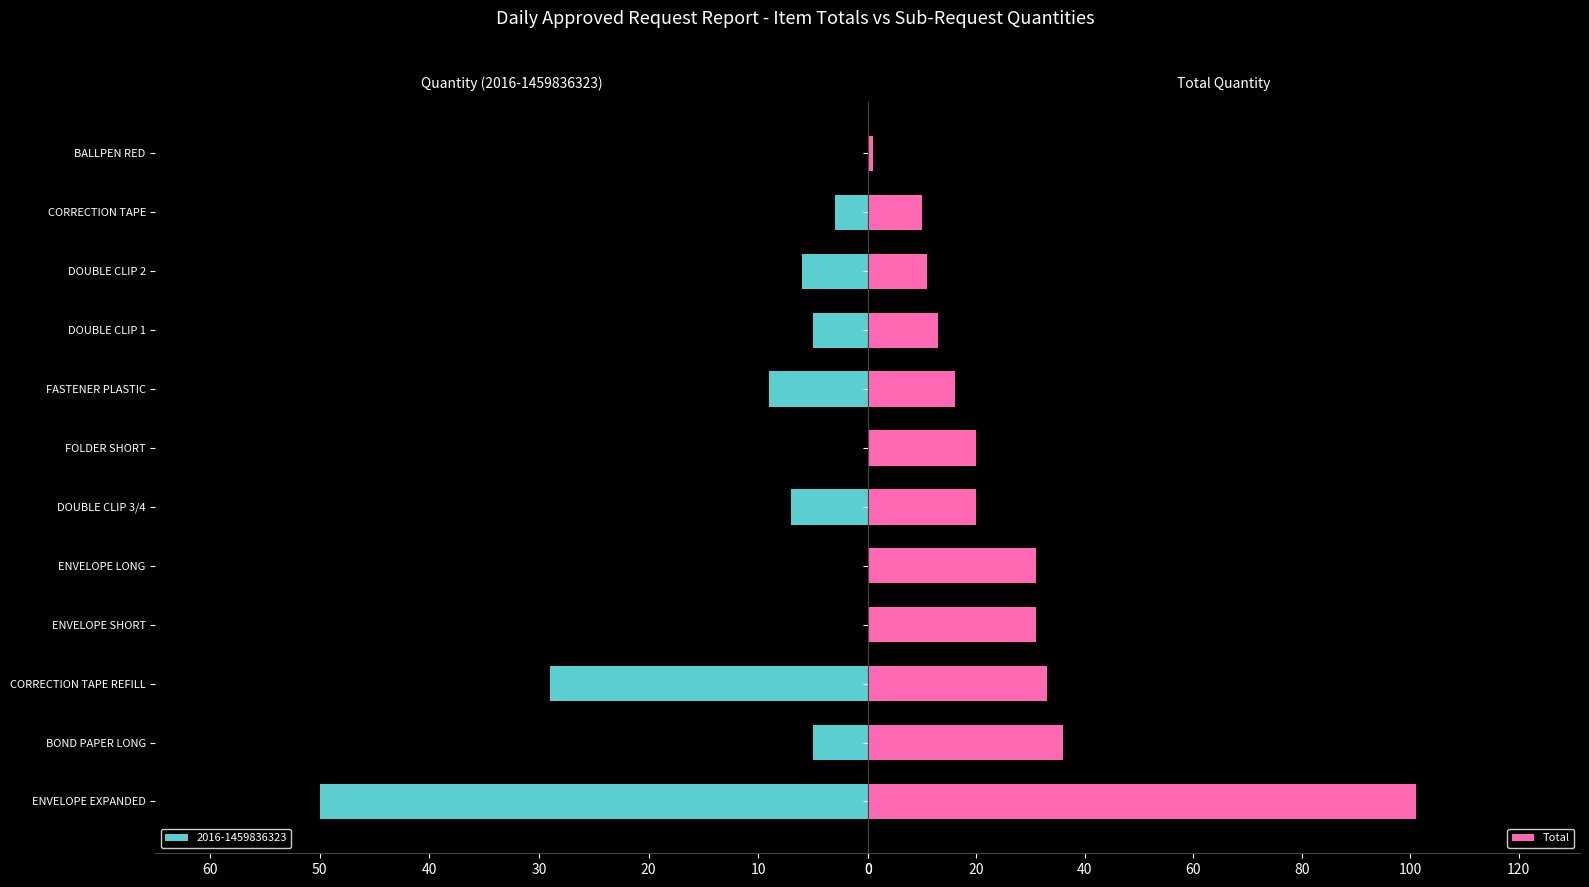

What is the sum of all Total values?

323